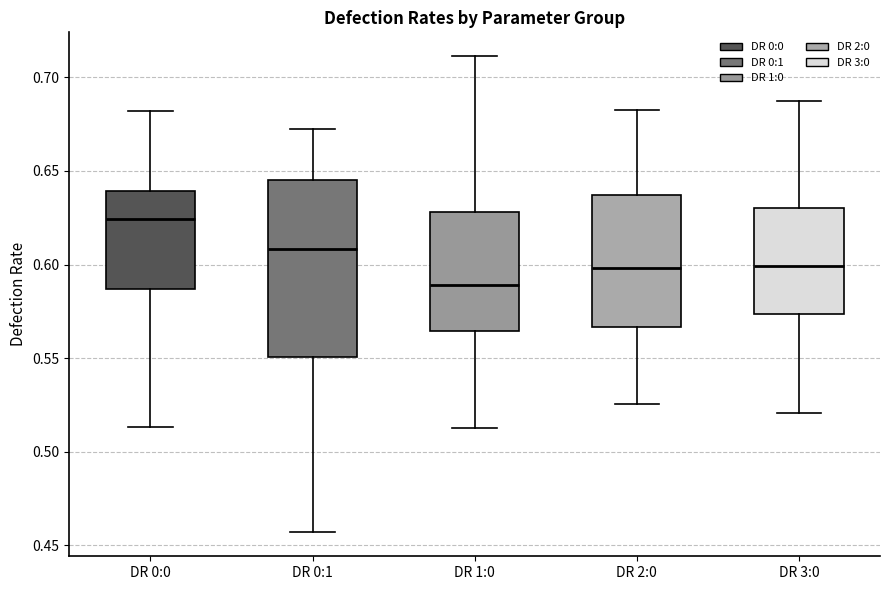

Which box is the tallest, from its lower edge to its upper edge?

DR 0:1